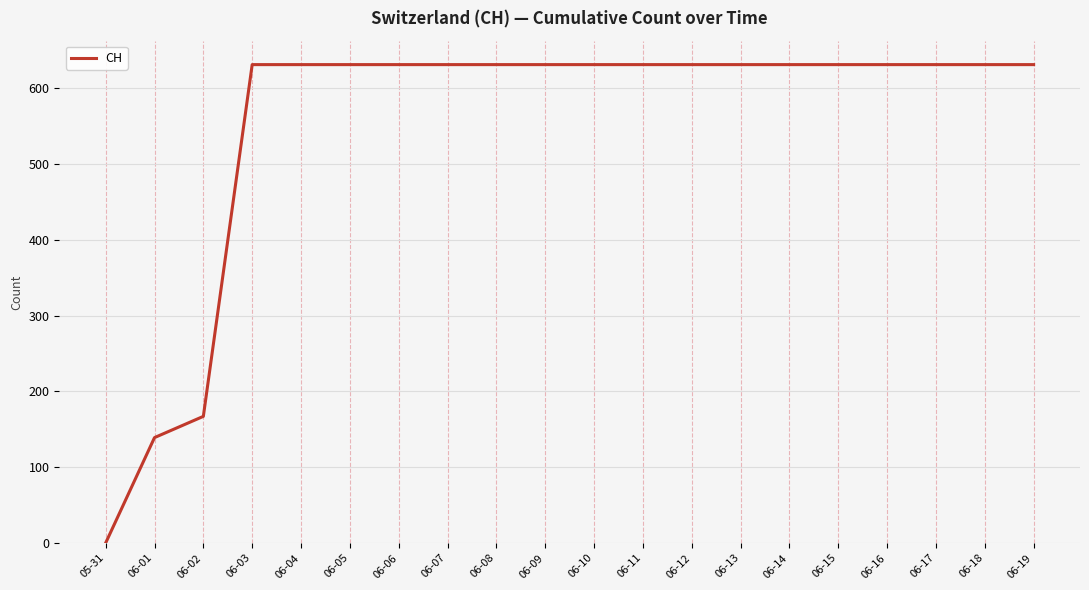

Is it true that the value at 06-16 is 631?

True